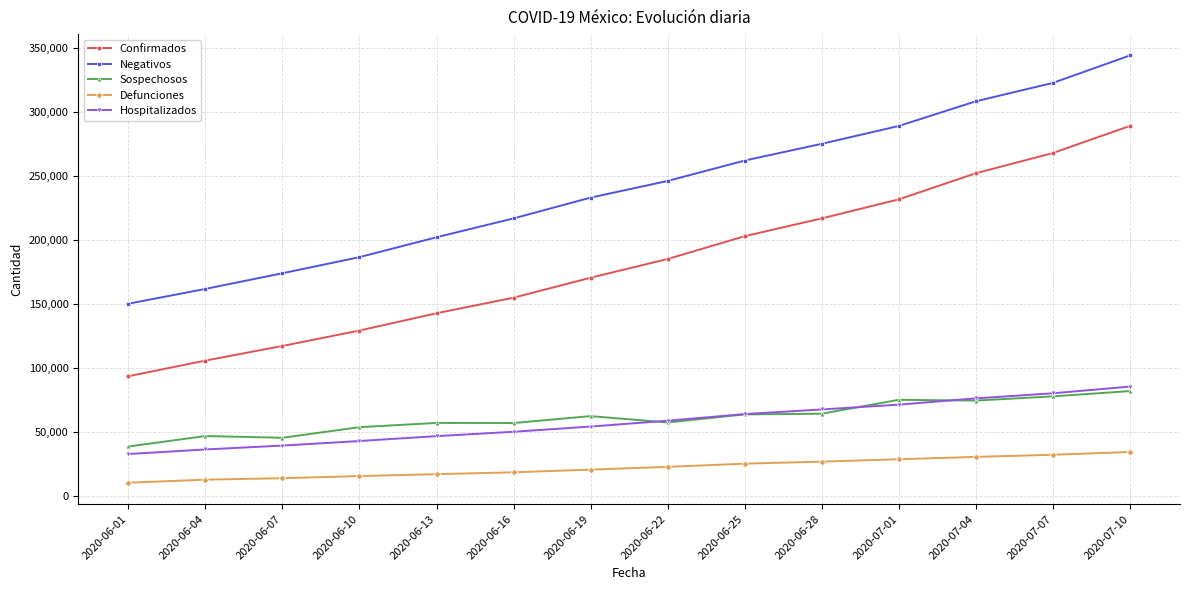

True or false: Hospitalizados has more than 2 points higher than both neighbors.

False